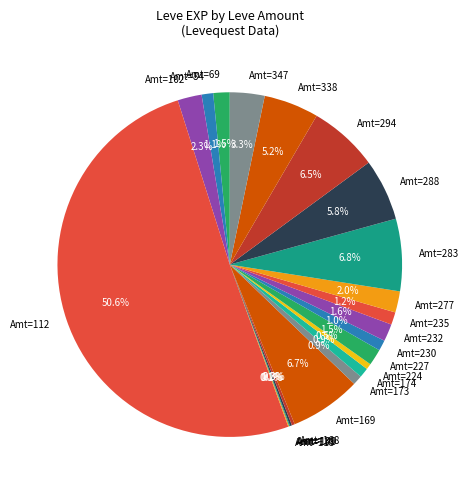

Which category has the biggest portion of the pie?

Amt=112